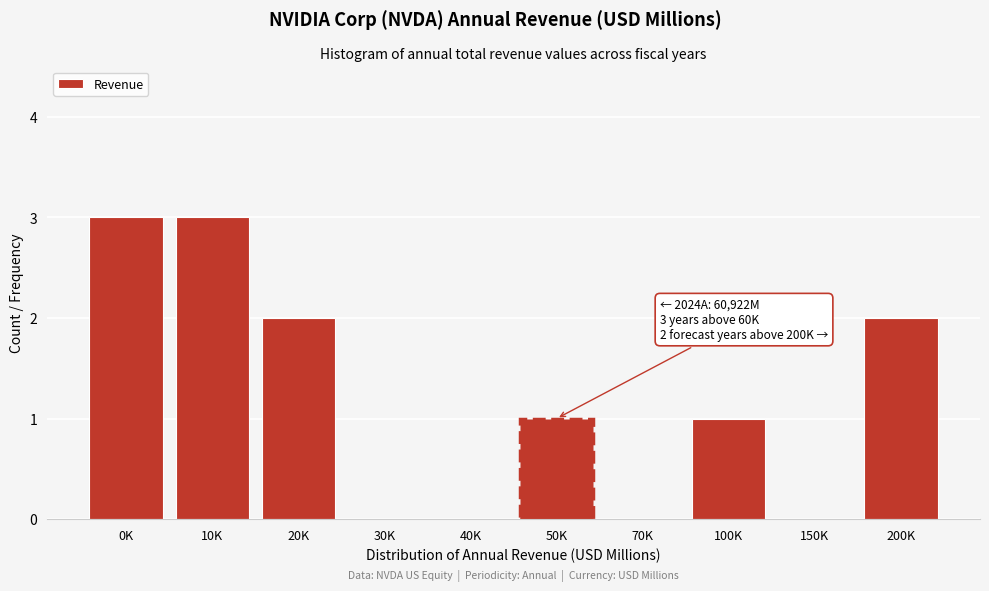

Reading right to left, transcribe all the data shown in this chart.

200K=2	150K=0	100K=1	70K=0	50K=1	40K=0	30K=0	20K=2	10K=3	0K=3